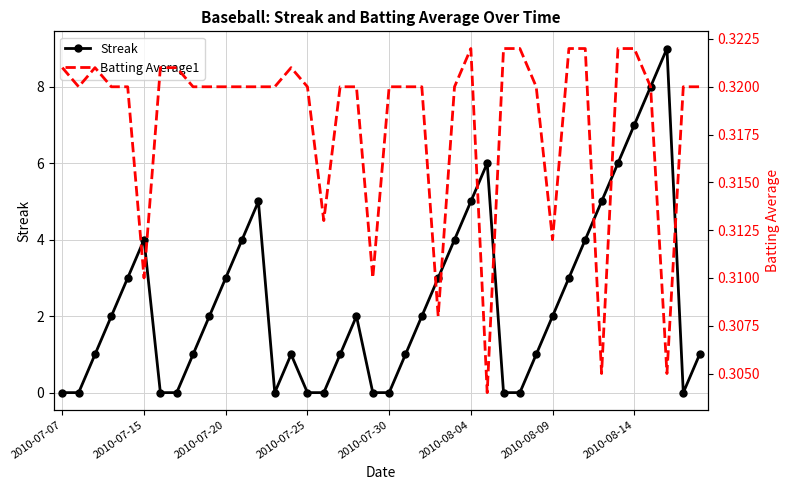

Where is the first local maximum for Streak?

2010-07-15